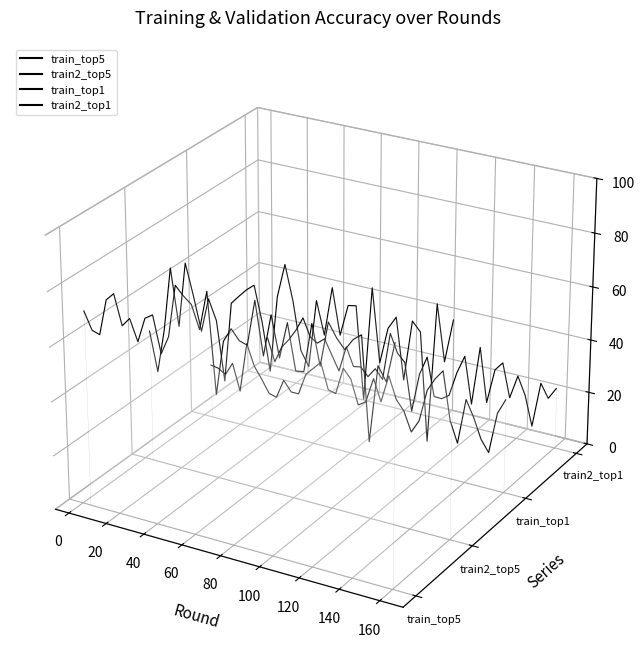

Which series has the largest total across all categories?

train2_top5